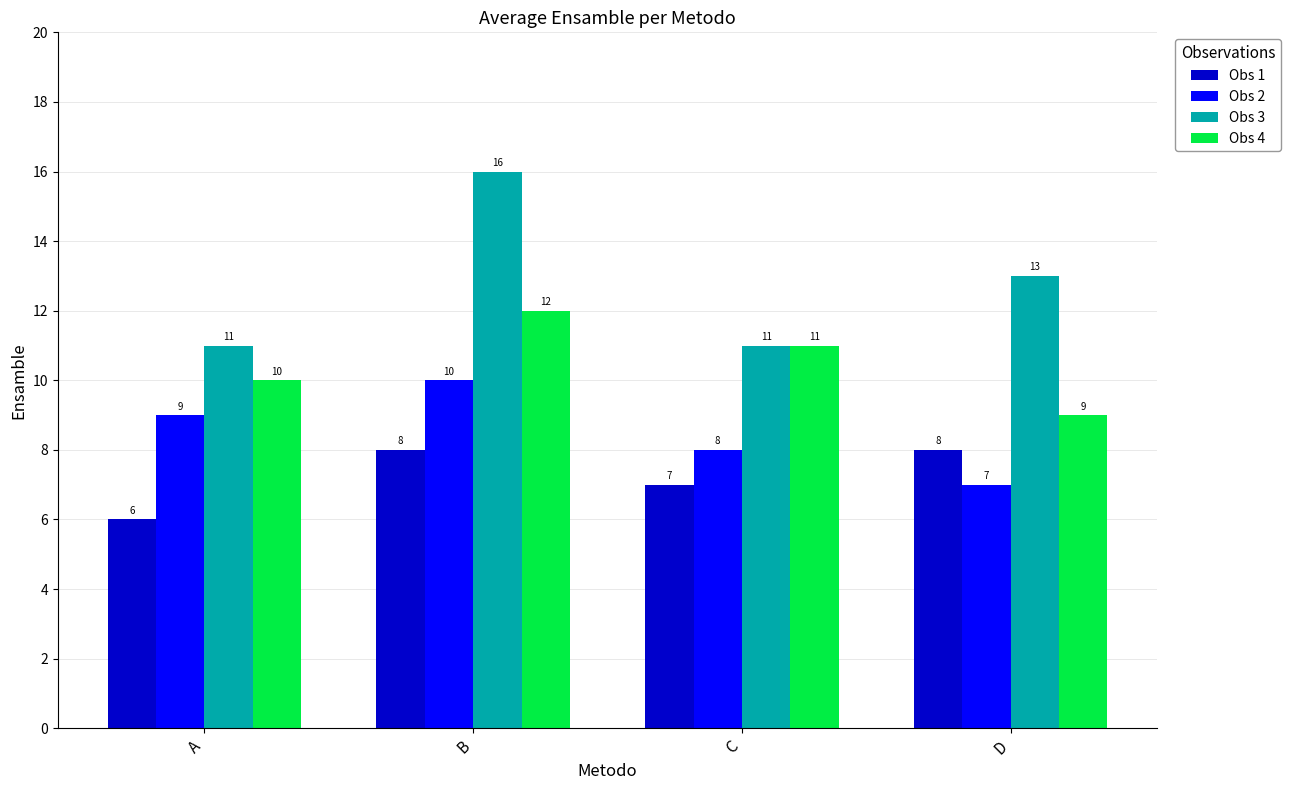

How many series are shown in this chart?

4